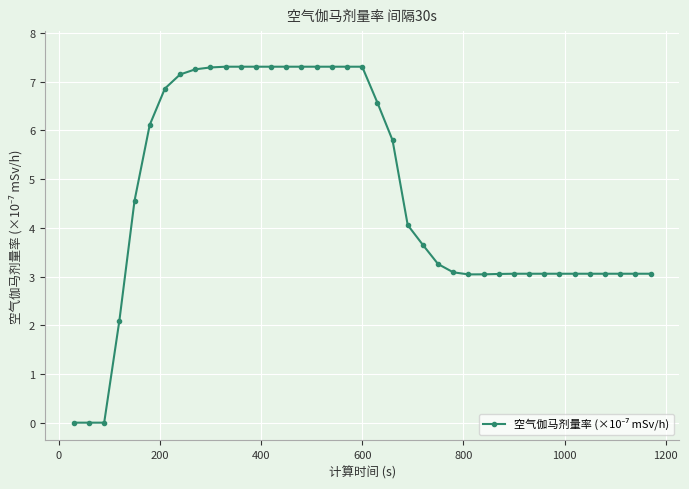

What is the difference between the maximum and minimum values?

7.3